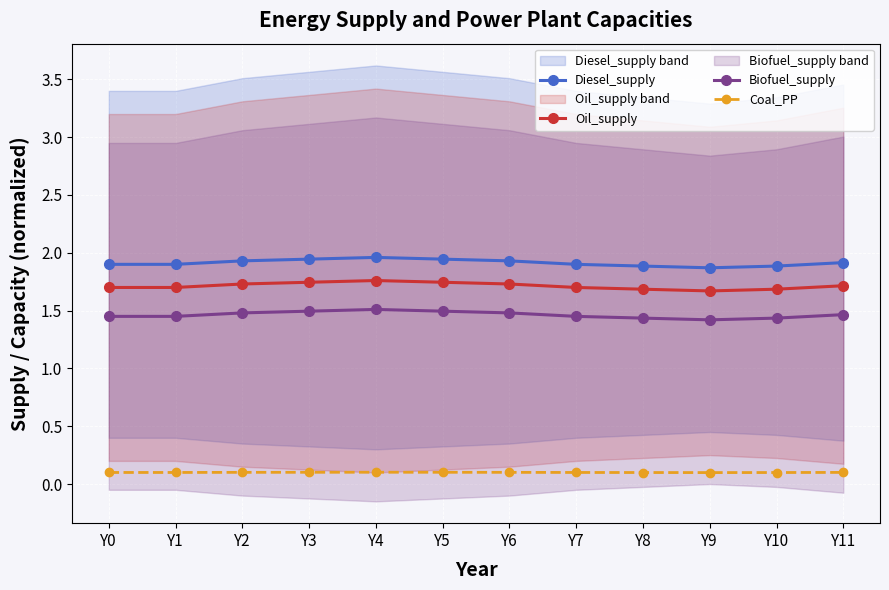

True or false: Biofuel_supply has a value of 1.4 at Y1.

True